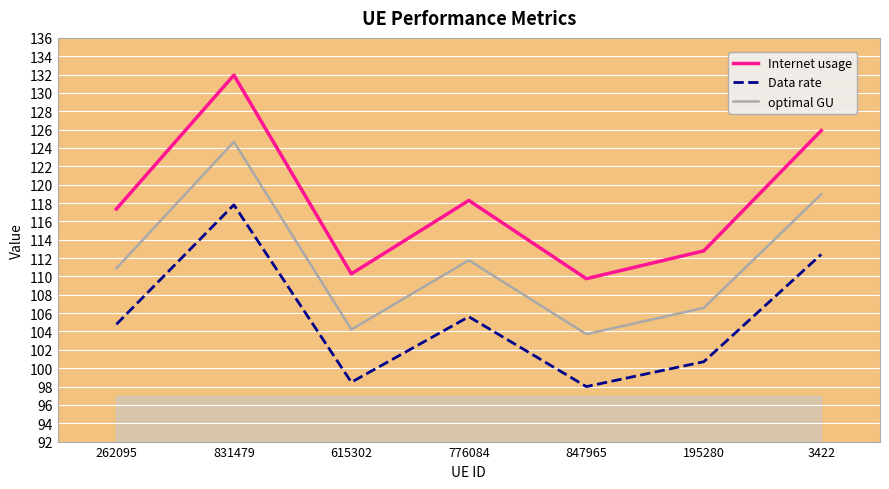

Does the chart have visible grid lines?

Yes